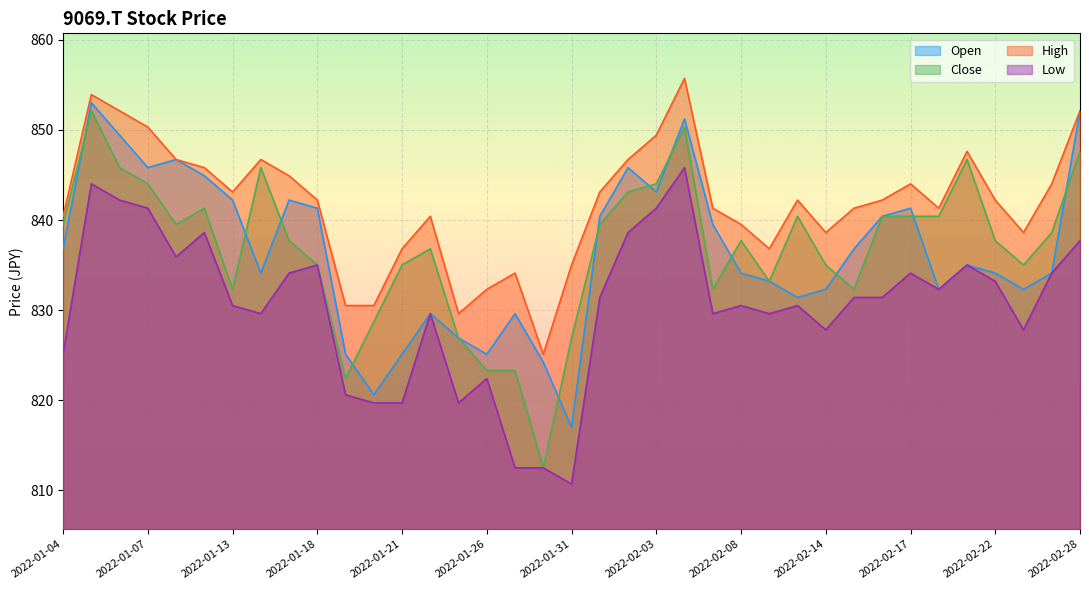

What is the label of the 13th point from the right?

2022-02-08